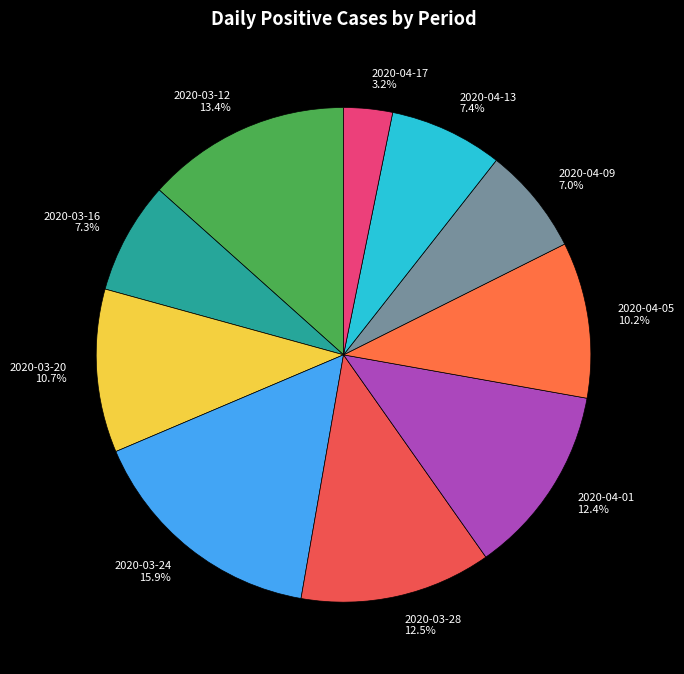

What is the largest slice in the pie chart?

2020-03-24